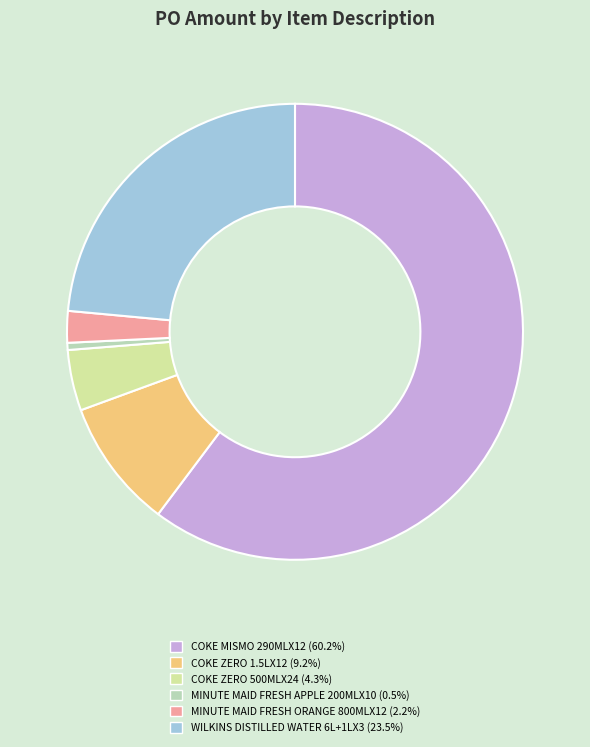

Which category accounts for the majority?

COKE MISMO 290MLX12